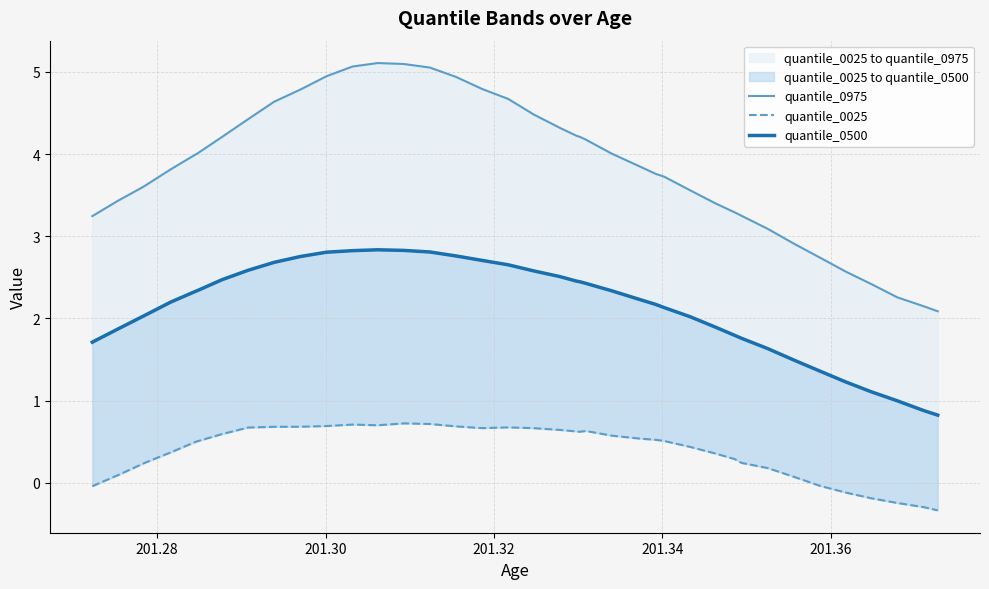

Does the chart display data point markers on the line(s)?

No